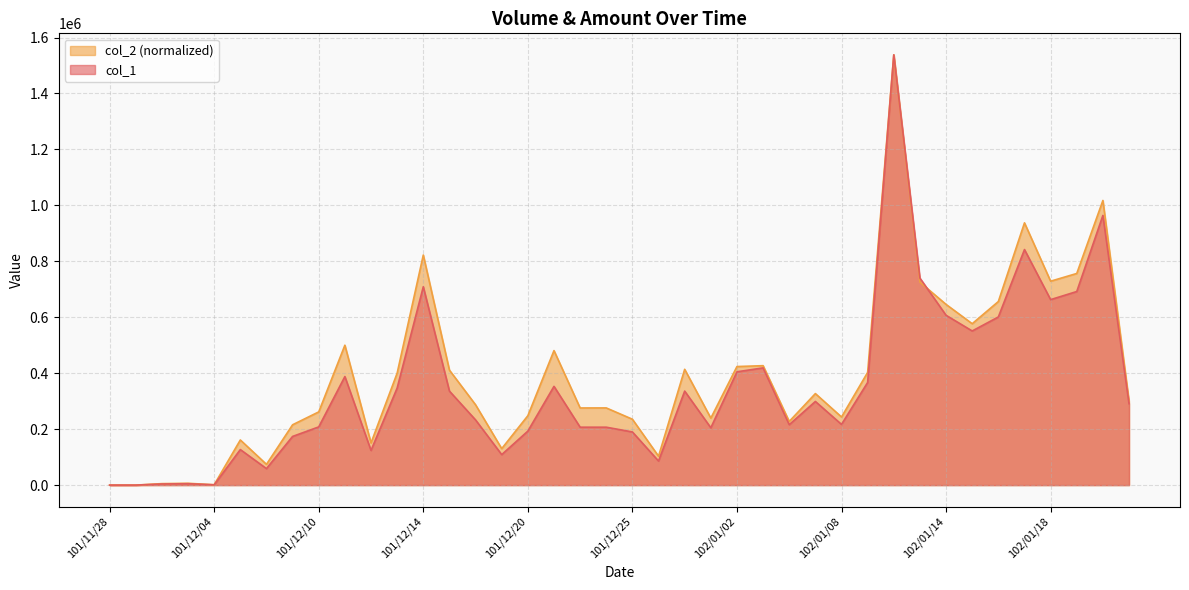

What are all the series names shown in the legend?

col_2 (normalized), col_1